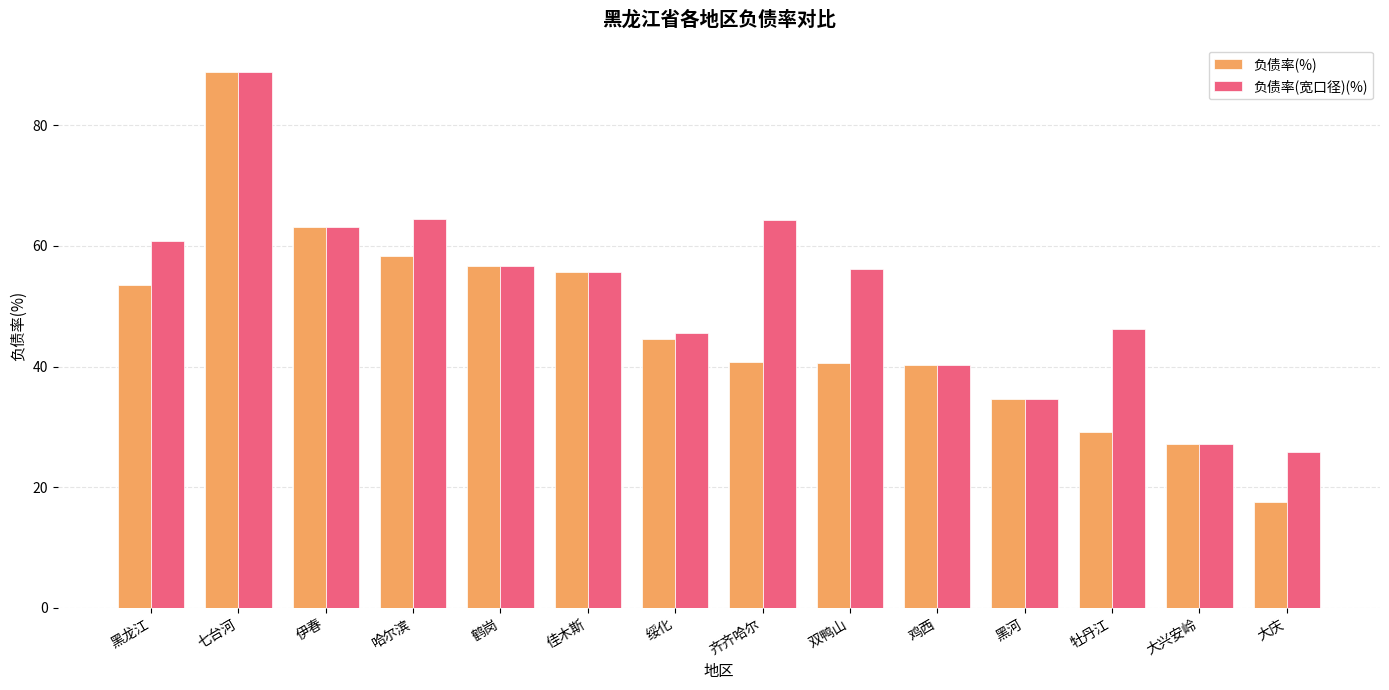

What is the value of the 负债率(宽口径)(%) bar at the 9th from the left?

56.2